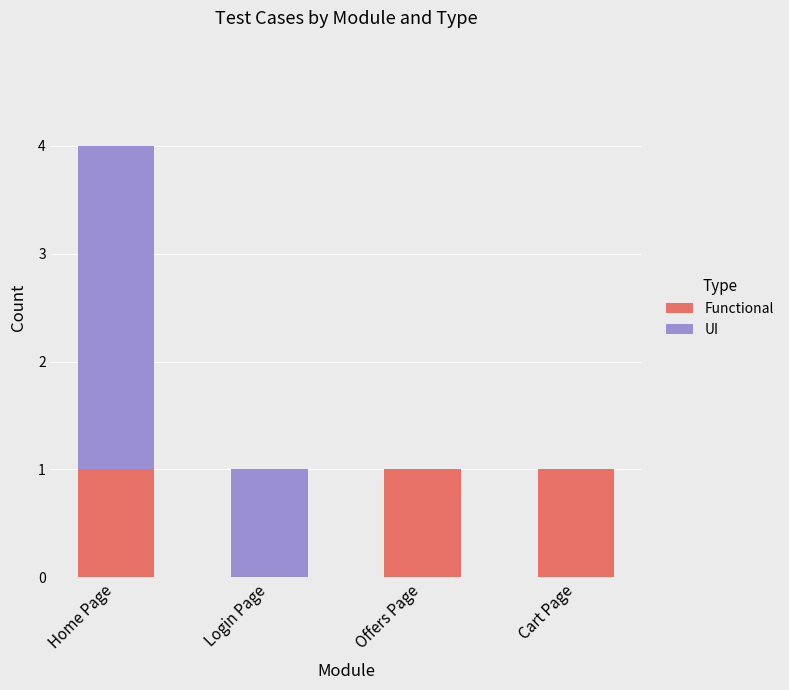

What is the sum of all Functional values?

3